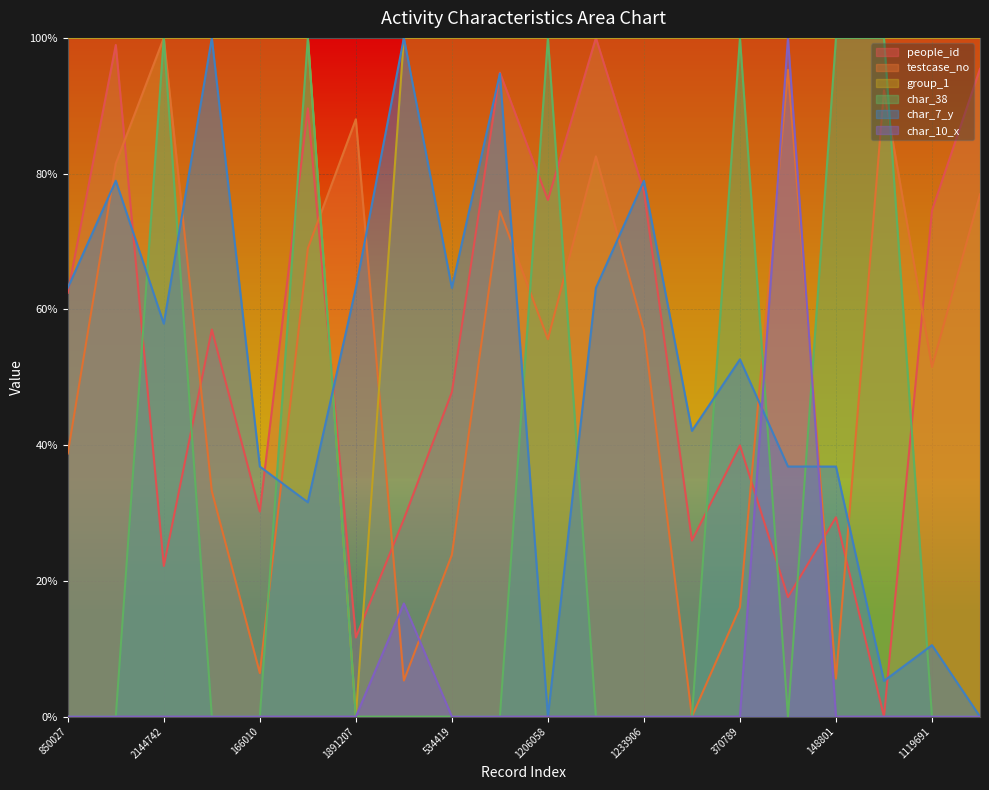

What is the greatest value displayed?

100.0